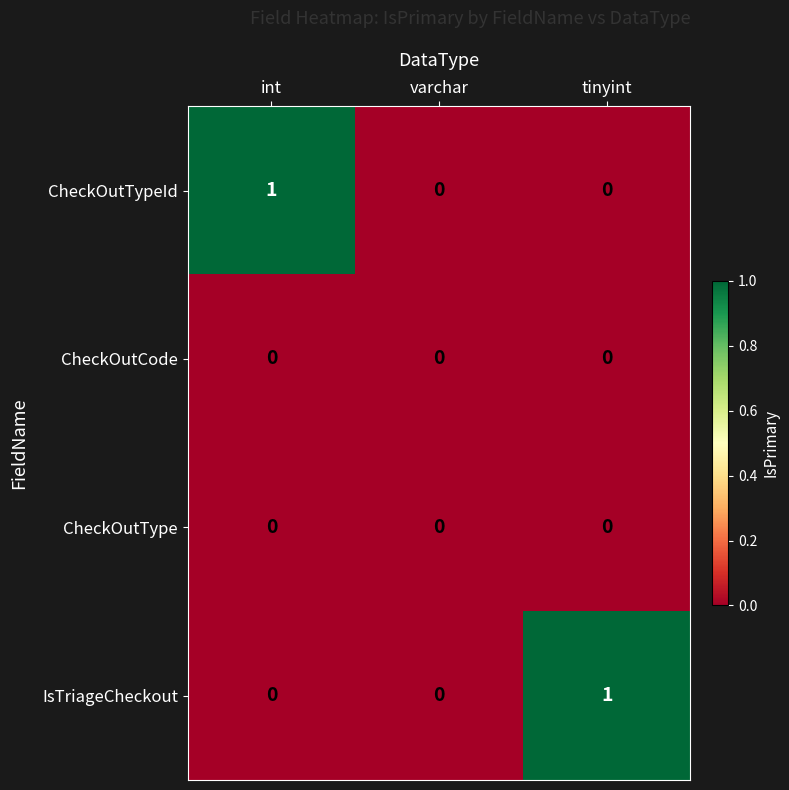

The value of IsTriageCheckout at int is 1. True or false?

False